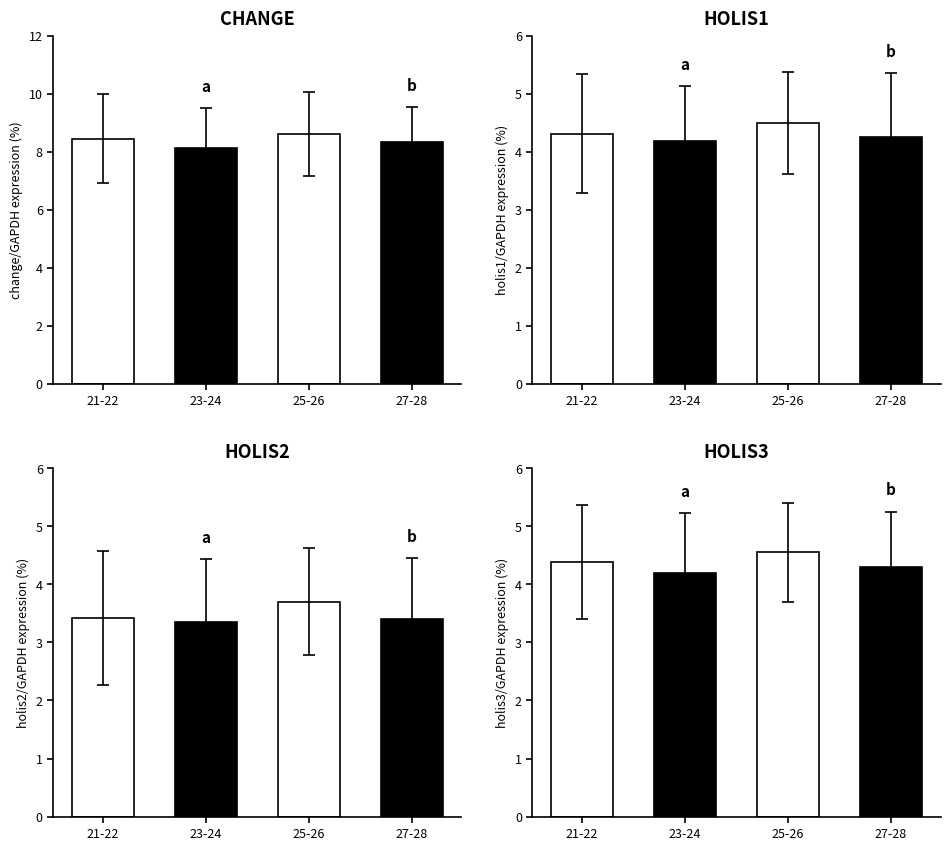

List the labels in order of holis3 value, smallest first.

23-24, 27-28, 21-22, 25-26